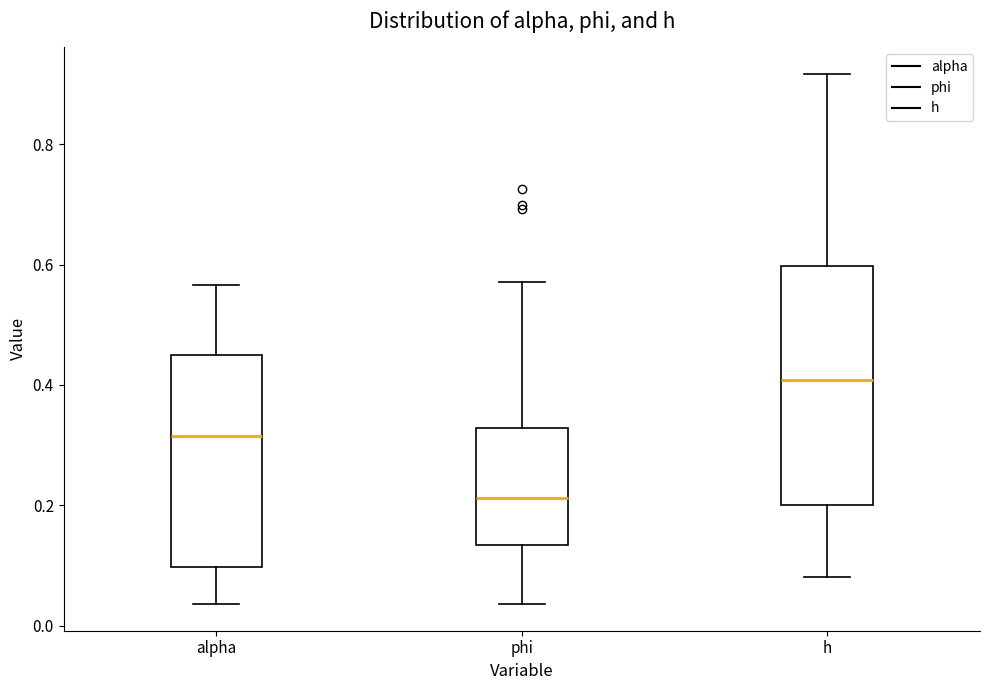

Reading left to right, read every box against the y-axis: the position of its median line, the range the box covers, and the ends of its whiskers. The values are not printed on the chart, so give them approximately, as read against the axis.

alpha: median 0.32, box 0.10 to 0.44, whiskers 0.04 to 0.56
phi: median 0.22, box 0.14 to 0.32, whiskers 0.04 to 0.58
h: median 0.40, box 0.20 to 0.60, whiskers 0.08 to 0.92